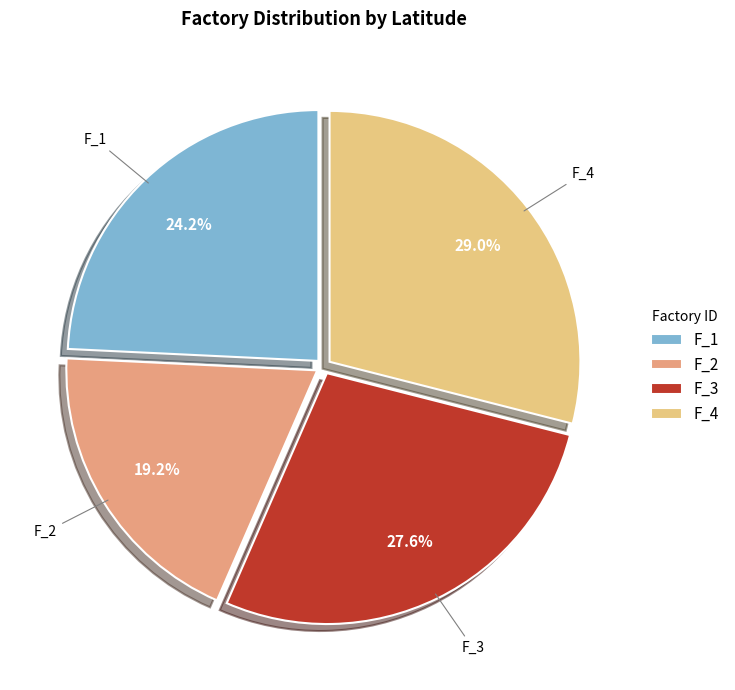

To the nearest percent, what is the difference between the F_3 and F_1 slice percentages?

3%